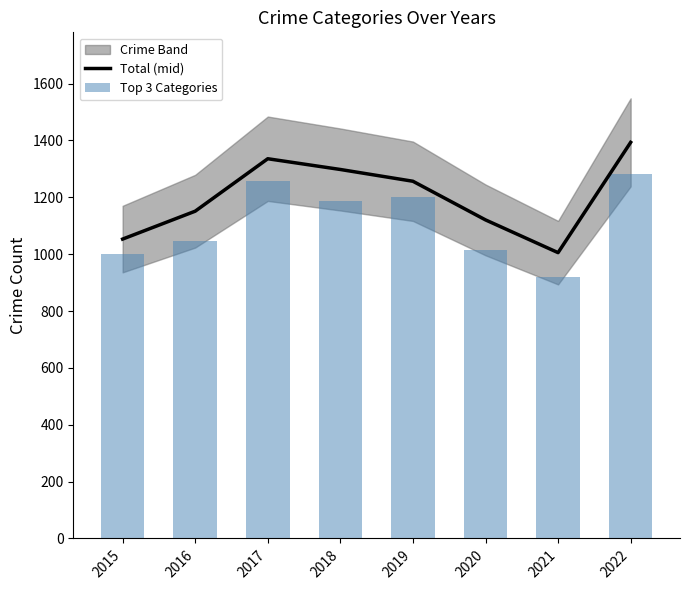

What is the greatest value displayed?

1393.2